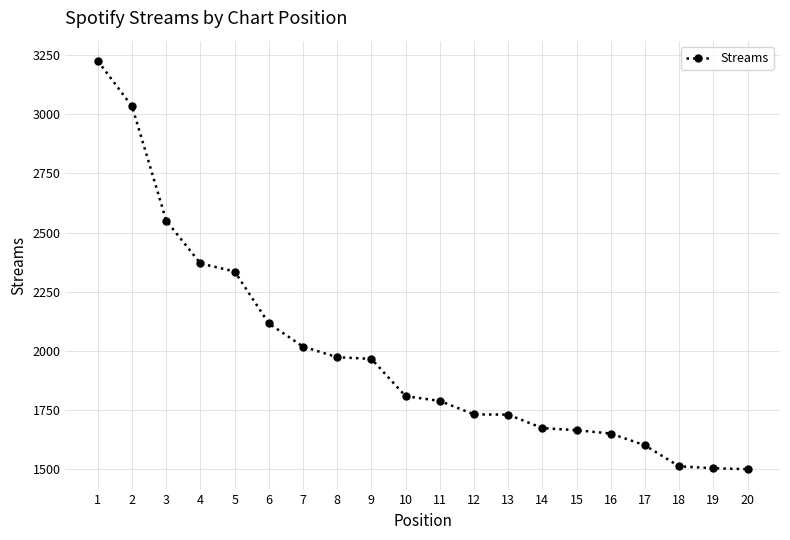

Where does the data first go above 1807?

1